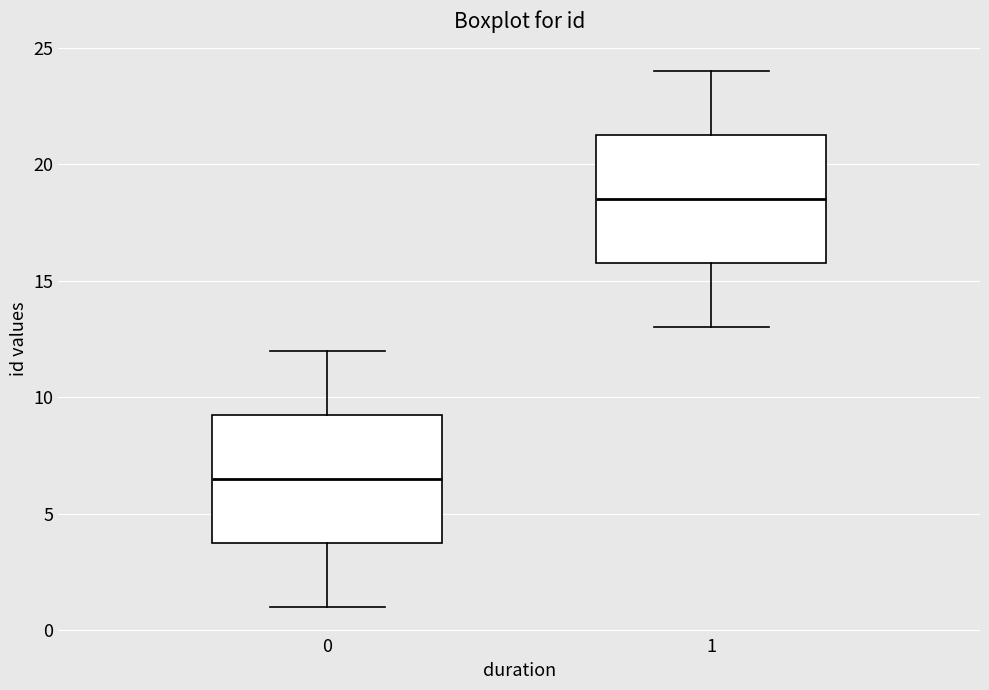

Reading left to right, transcribe this box plot: for each box, give where its median line is, the range the box spans, and where its two whiskers end, as read against the y-axis. The values are not printed on the chart, so give them approximately, as read against the axis.

0: median 6.5, box 4.0 to 9.5, whiskers 1.0 to 12.0
1: median 18.5, box 16.0 to 21.5, whiskers 13.0 to 24.0